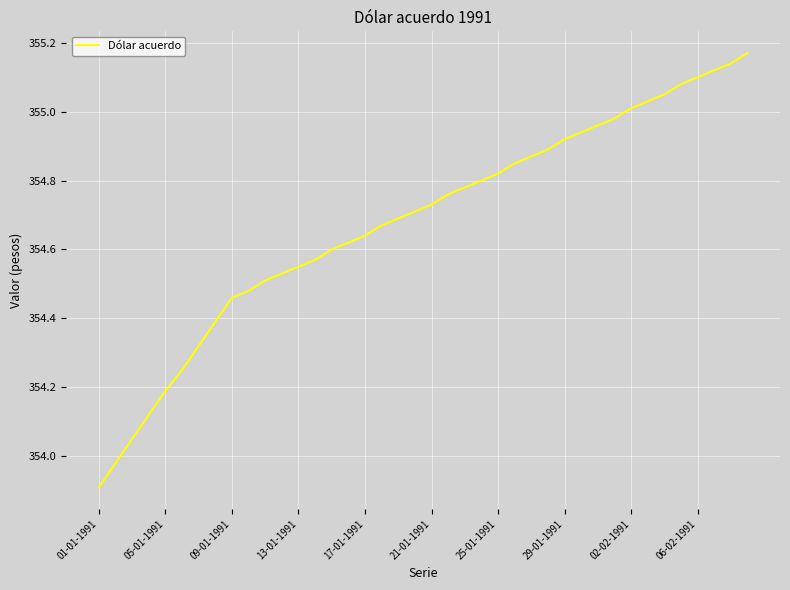

What is the smallest value displayed?

353.9